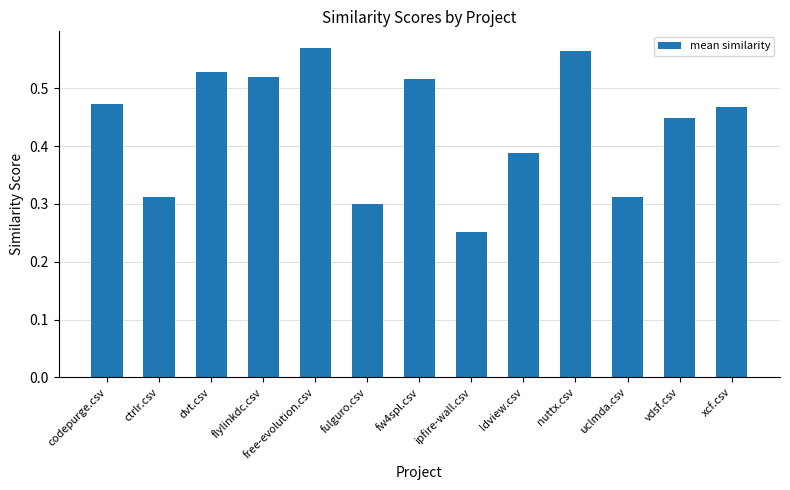

What is the change in value from fulguro.csv to vdsf.csv?

+0.1